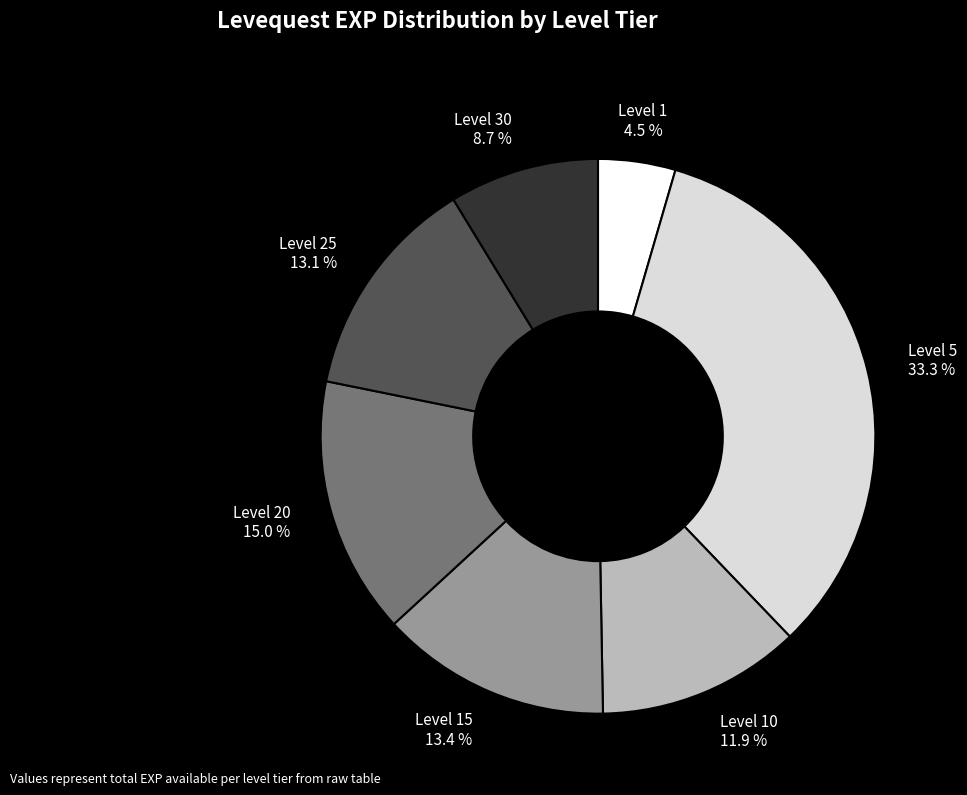

Between Level 20 and Level 30, which is larger?

Level 20